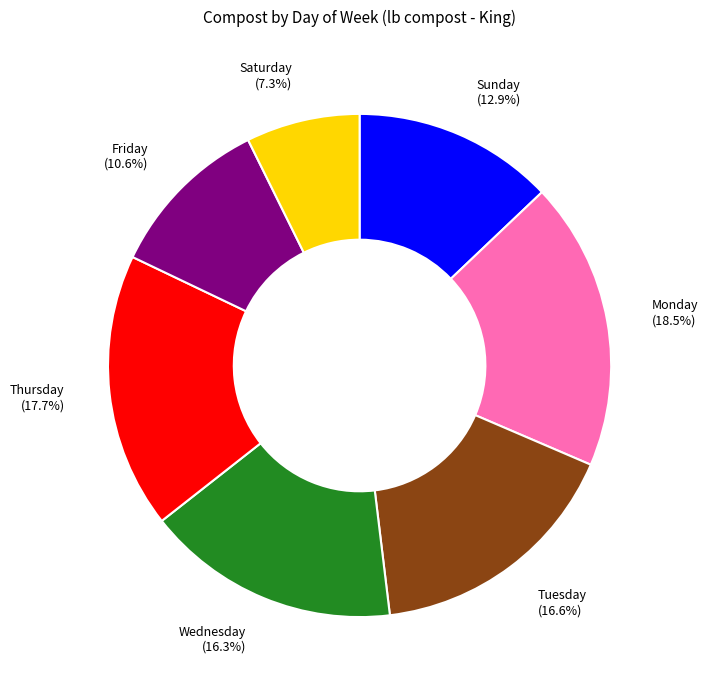

Is there a majority slice in this chart?

No